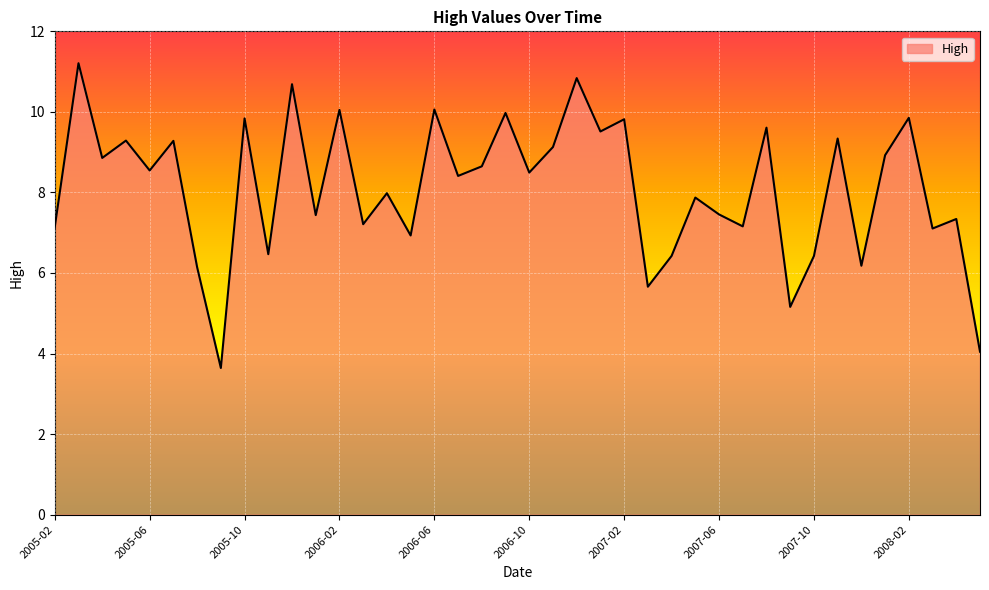

What is the difference between the second highest and minimum values?

7.2